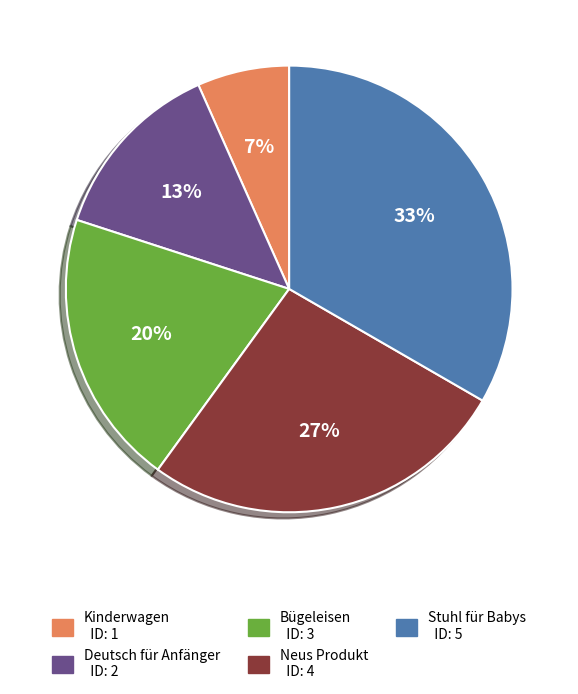

Do Bügeleisen and Neus Produkt together represent more than half of the pie?

No